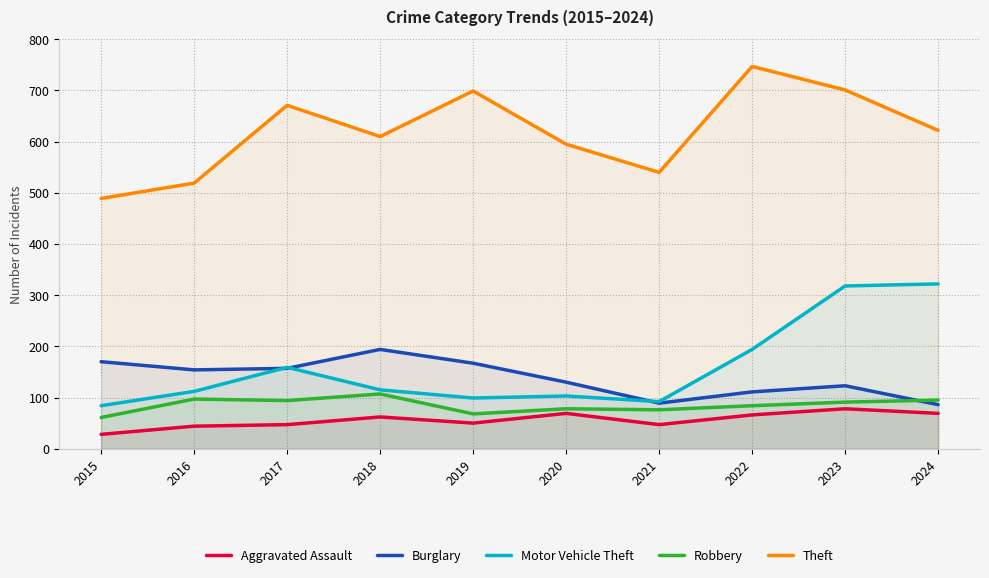

How many values in the Aggravated Assault series are below 62?

5